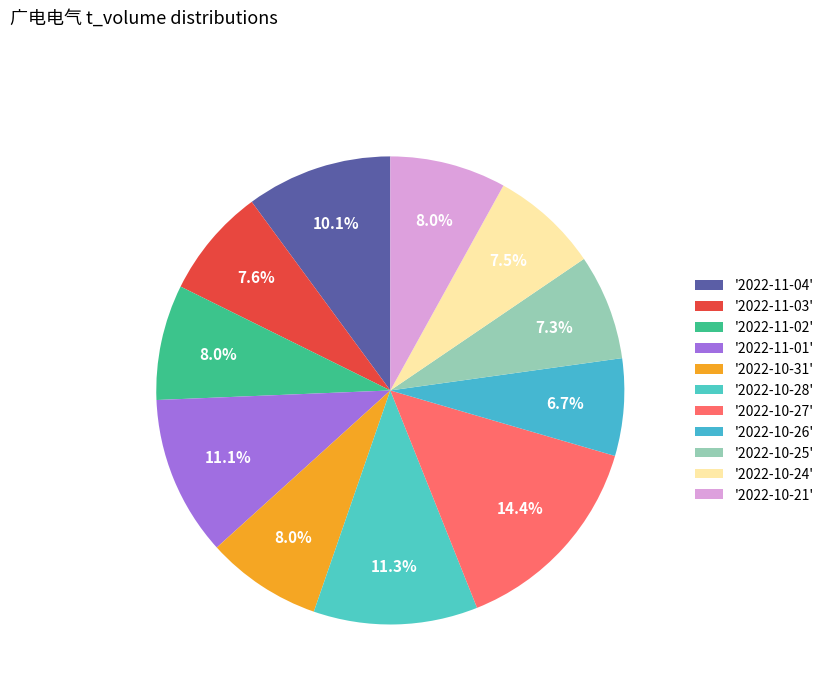

Count the number of slices in the pie.

11